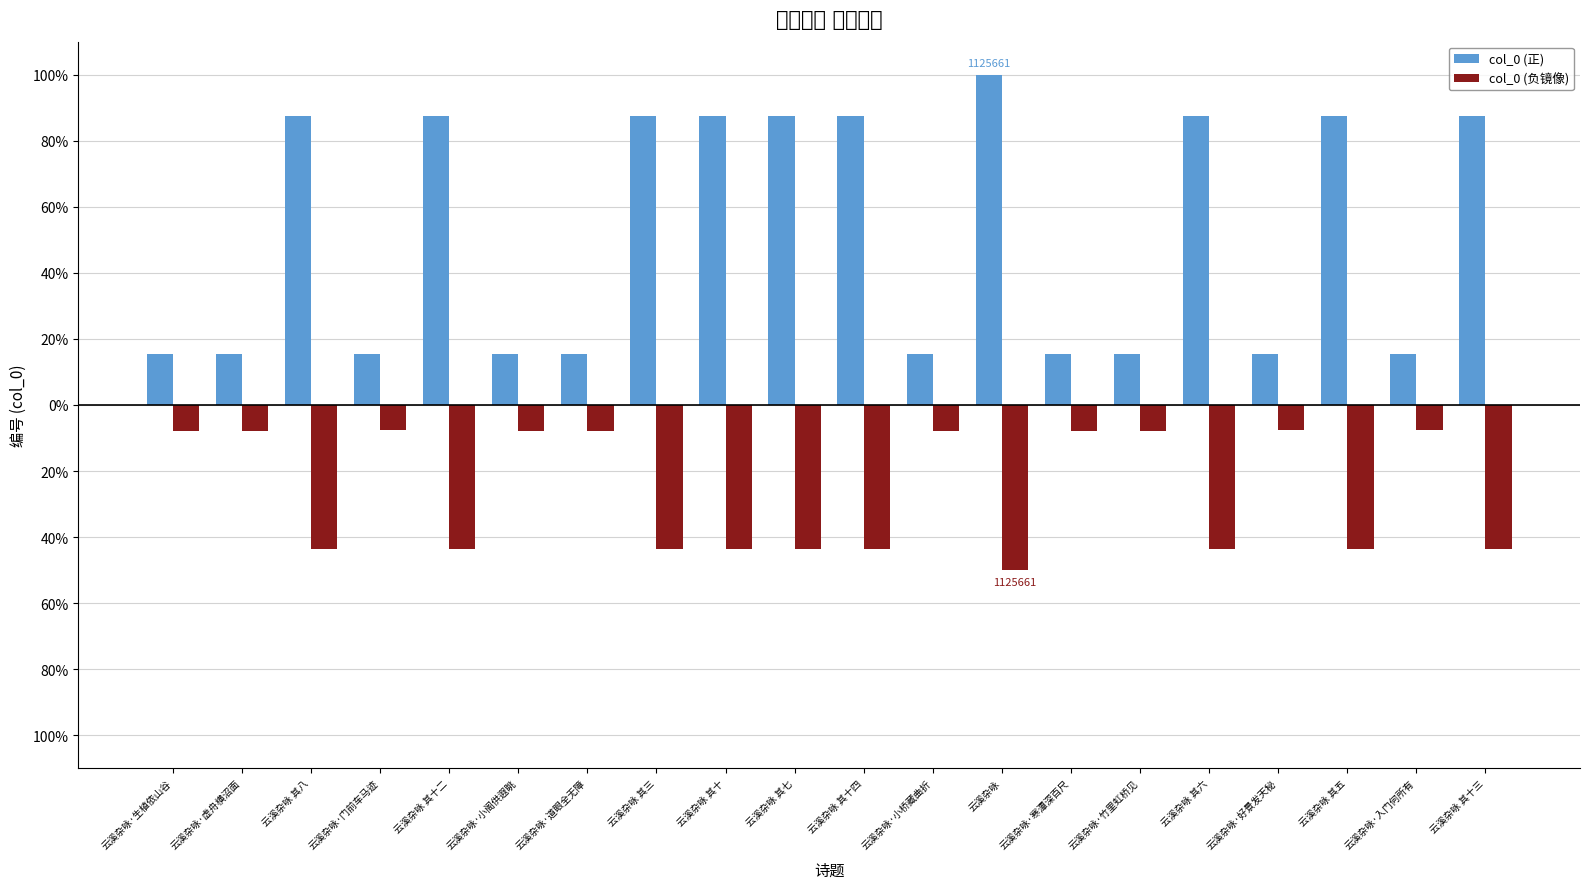

What is the total value across all series at 云溪杂咏·入门何所有?

7.7